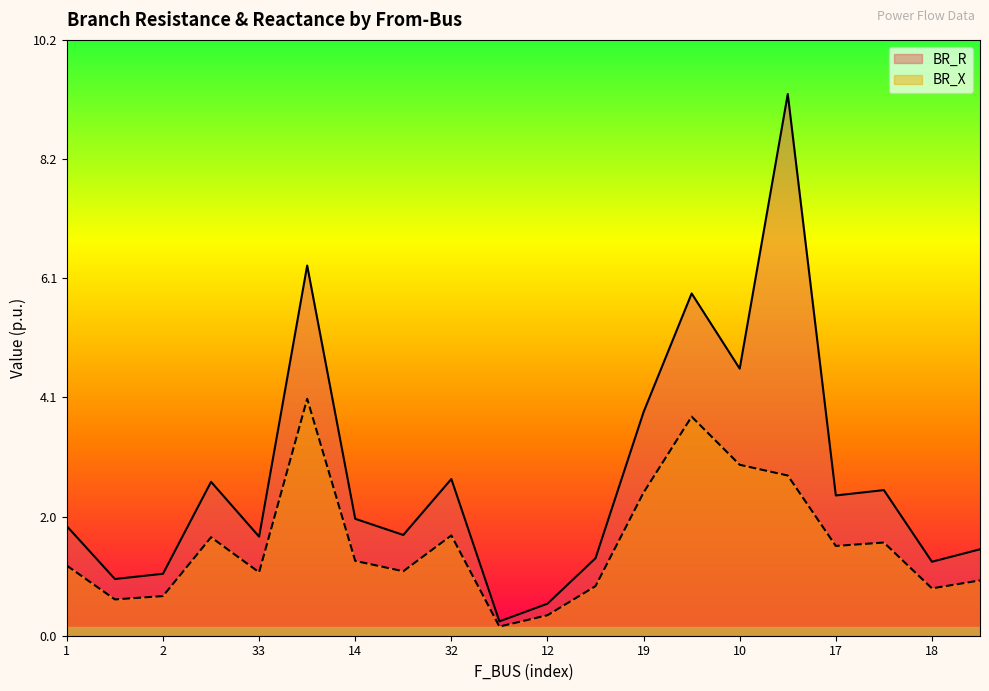

Is it true that BR_X equals 0.2 at 18?

False